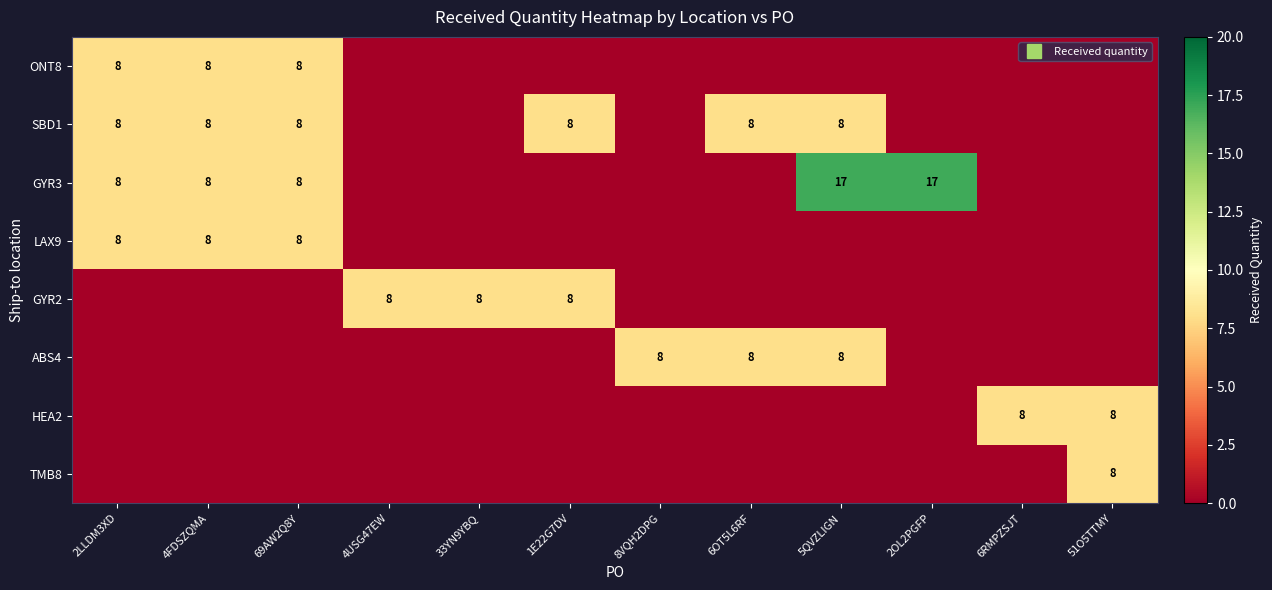

What is the average value of the HEA2 series?

1